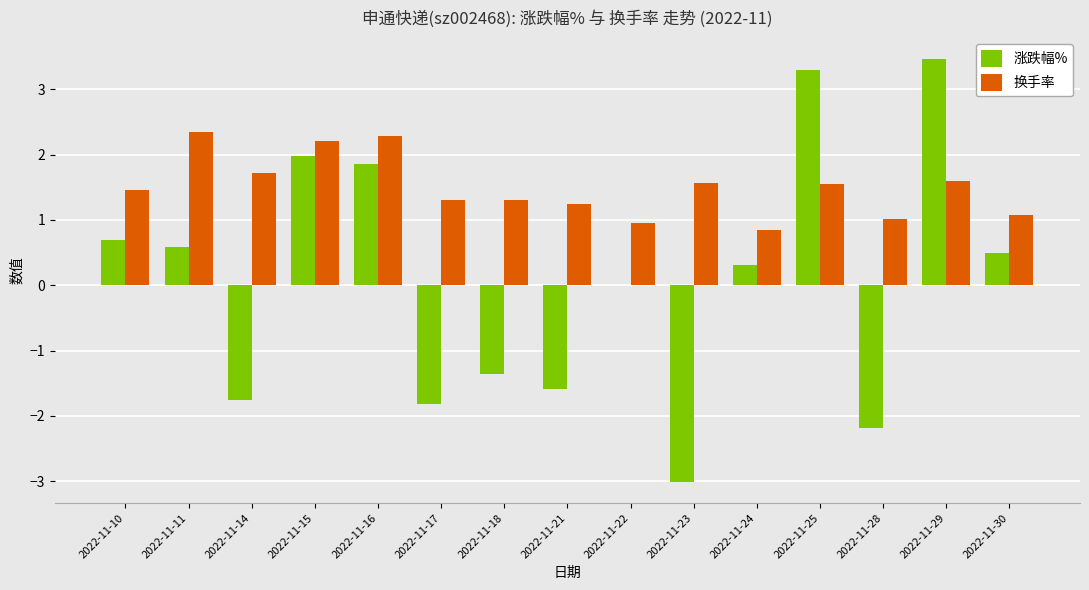

Is the value of 换手率 at 2022-11-14 greater than the value of 涨跌幅% at 2022-11-24?

Yes